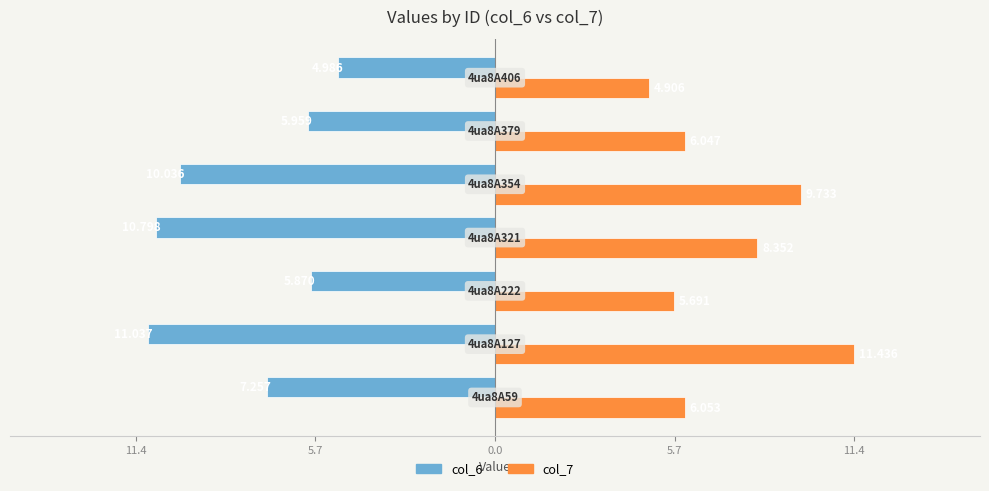

What are all the series names shown in the legend?

col_6, col_7